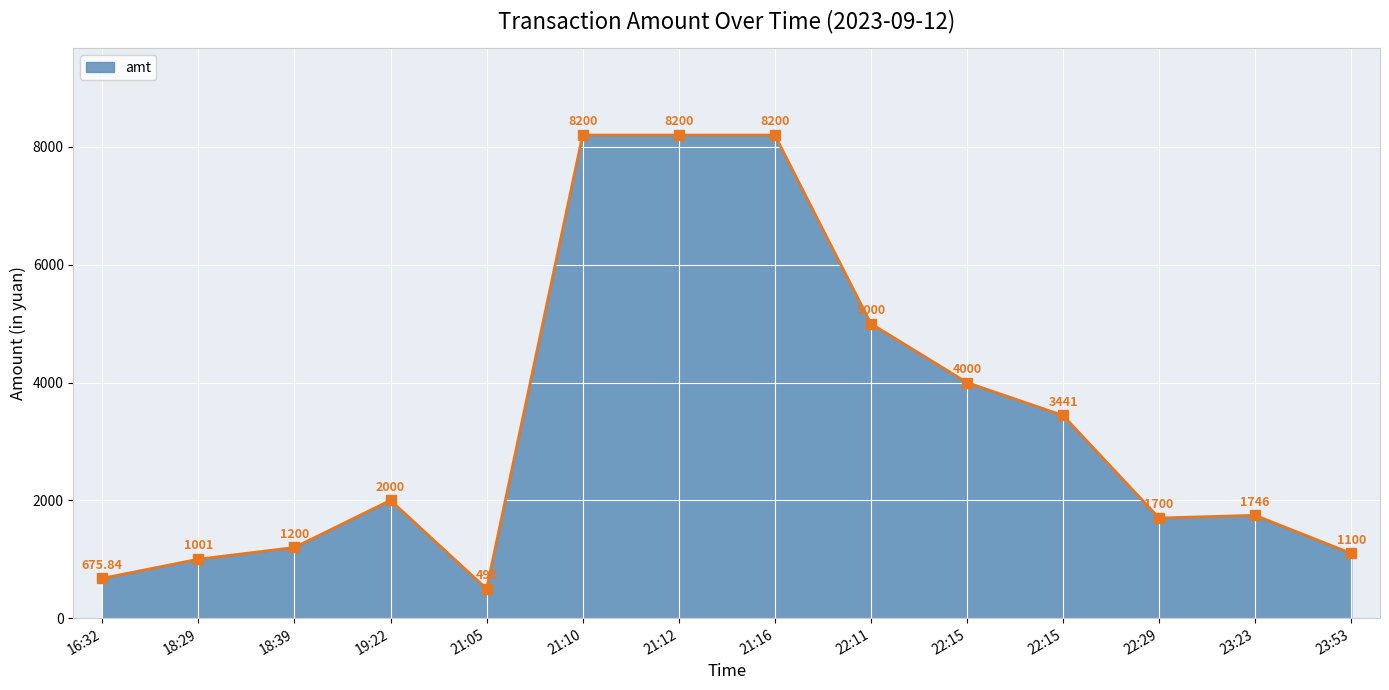

Reading left to right, transcribe all the data shown in this chart.

16:32=675.8	18:29=1001.0	18:39=1200.0	19:22=2000.0	21:05=498.0	21:10=8200.0	21:12=8200.0	21:16=8200.0	22:11=5000.0	22:15=4000.0	22:15=3441.0	22:29=1700.0	23:23=1746.0	23:53=1100.0